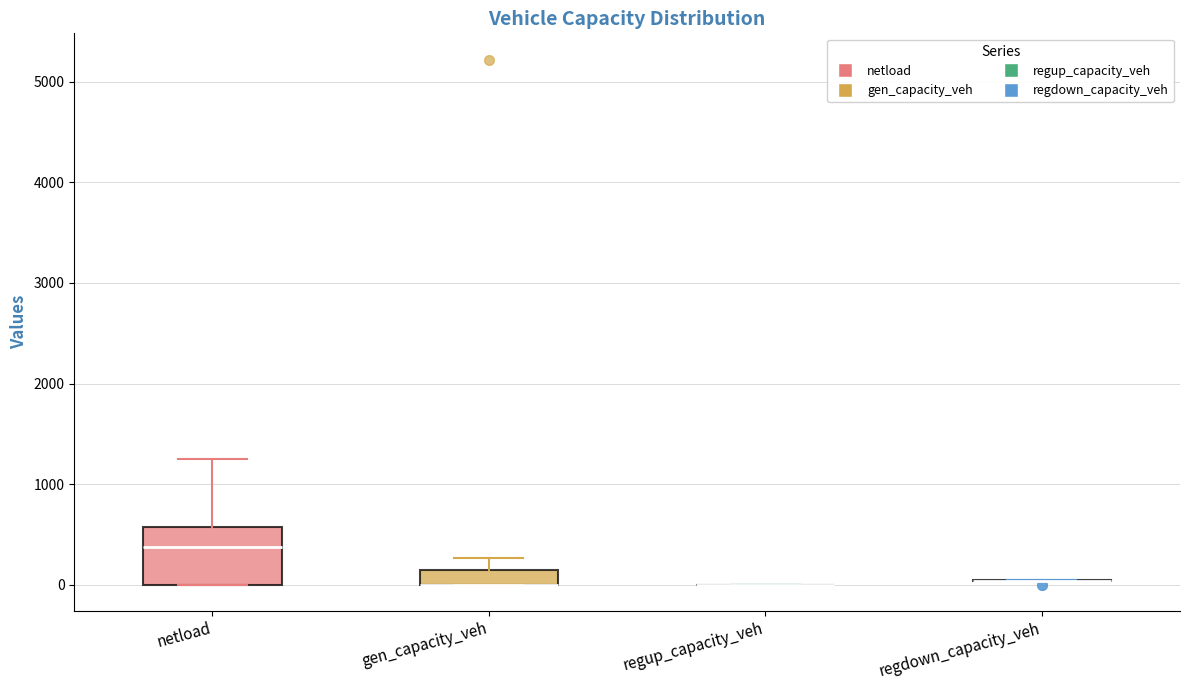

Comparing the boxes themselves (not the whiskers), which one is the tallest?

netload